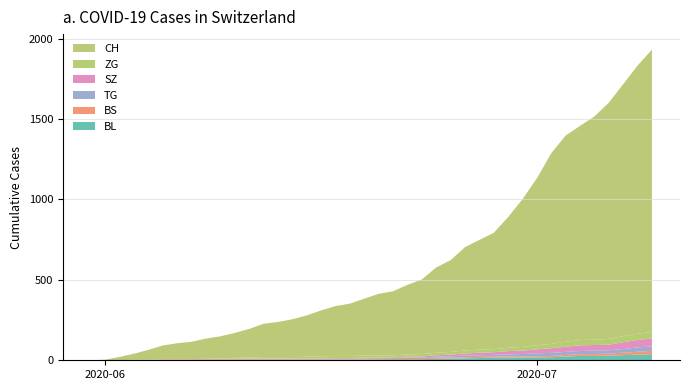

Reading right to left, extract all data points from this chart.

BL: 38	35	32	29	27	27	23	19	18	17	17	16	14	12	10	9	7	7	7	6	5	5	5	5	4	4	4	4	4	4	3	3	3	3	3	2	2	1	1	0
BS: 21	18	15	12	12	11	10	8	7	7	7	7	7	7	7	7	7	7	7	7	7	6	6	5	5	5	5	5	5	5	5	4	4	4	4	1	1	0	0	0
TG: 27	27	23	21	21	20	19	19	18	15	12	11	10	10	8	6	4	3	2	2	2	2	2	2	1	1	1	1	1	1	1	1	0	0	0	0	0	0	0	0
SZ: 49	46	42	35	35	35	32	29	25	21	21	16	16	13	10	9	6	6	2	2	2	1	1	1	1	1	1	1	1	0	0	0	0	0	0	0	0	0	0	0
ZG: 41	39	38	36	33	33	31	27	25	23	21	19	19	19	17	16	14	14	13	13	13	13	13	12	11	9	9	9	5	5	3	1	0	0	0	0	0	0	0	0
CH: 1755	1667	1566	1468	1388	1331	1282	1185	1038	918	812	723	682	642	570	530	464	432	398	383	354	325	310	285	257	235	218	207	179	155	137	126	108	99	85	62	38	20	3	0